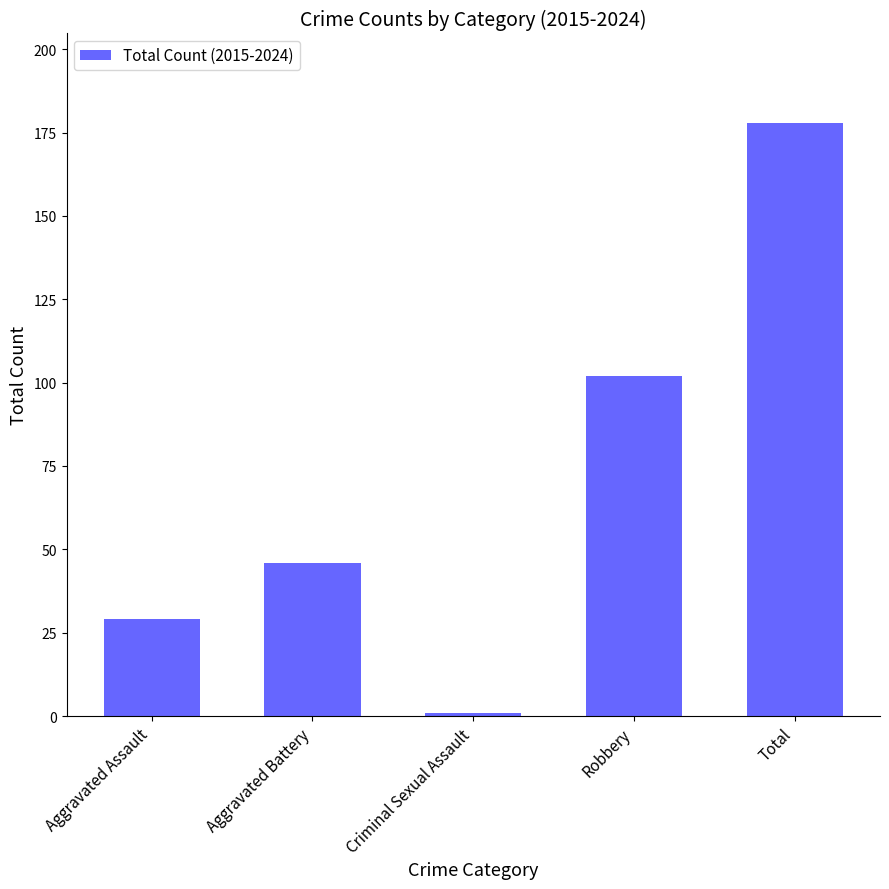

Reading left to right, transcribe all the data shown in this chart.

Aggravated Assault=29	Aggravated Battery=46	Criminal Sexual Assault=1	Robbery=102	Total=178